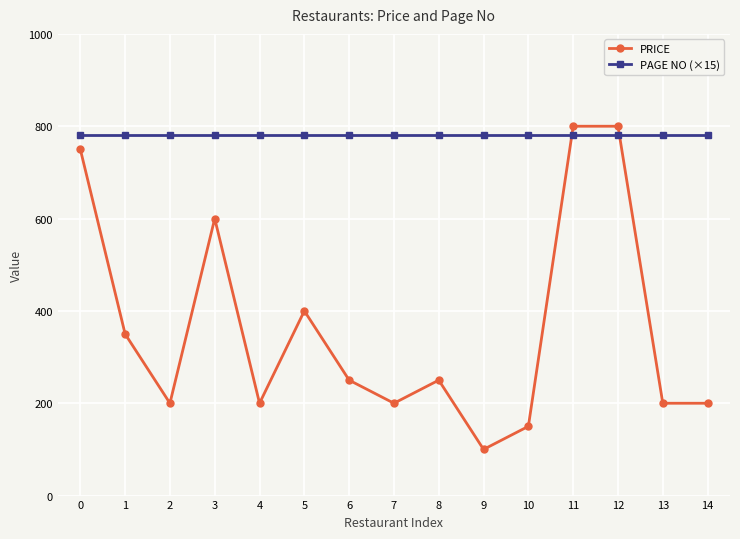

The value of PRICE at 1 is 193. True or false?

False